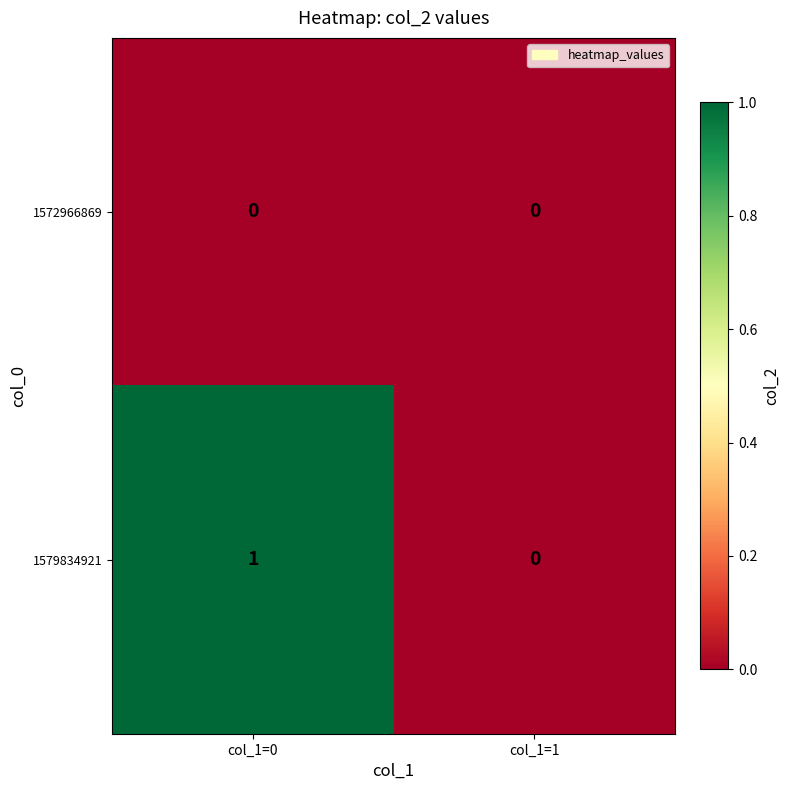

Between col_1=0 and col_1=1, which series saw the biggest shift?

1579834921